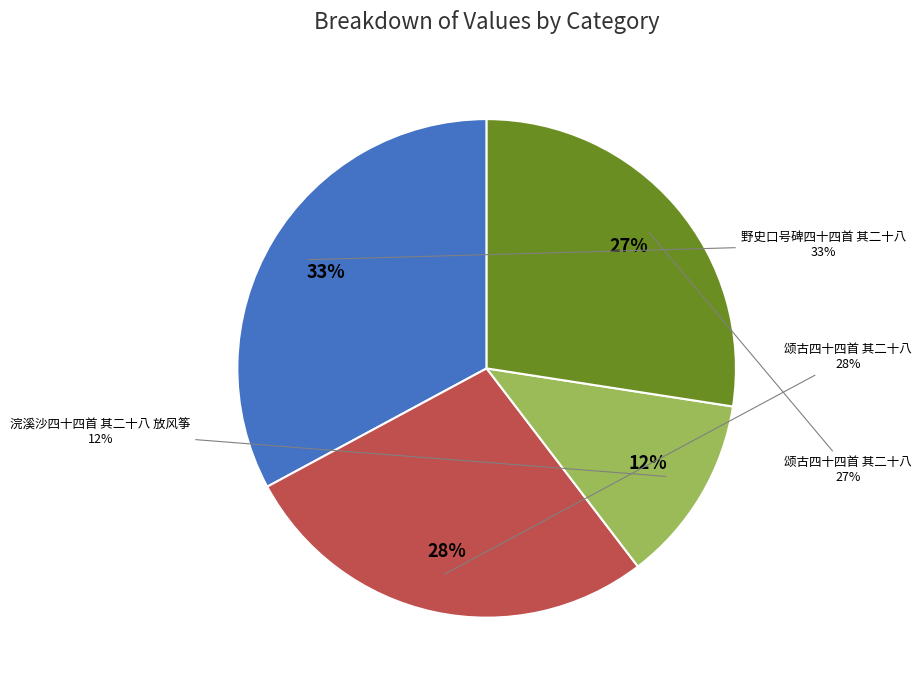

Rank the categories by value from highest to lowest.

野史口号碑四十四首 其二十八, 颂古四十四首 其二十八, 颂古四十四首 其二十八, 浣溪沙四十四首 其二十八 放风筝